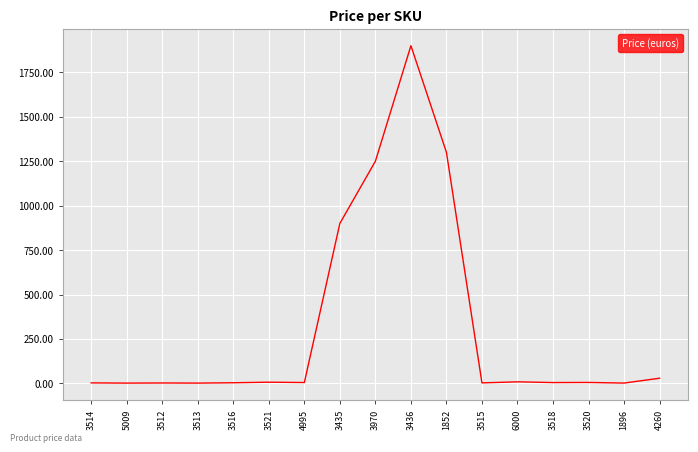

True or false: the data shows 5.2 at 3520.

True